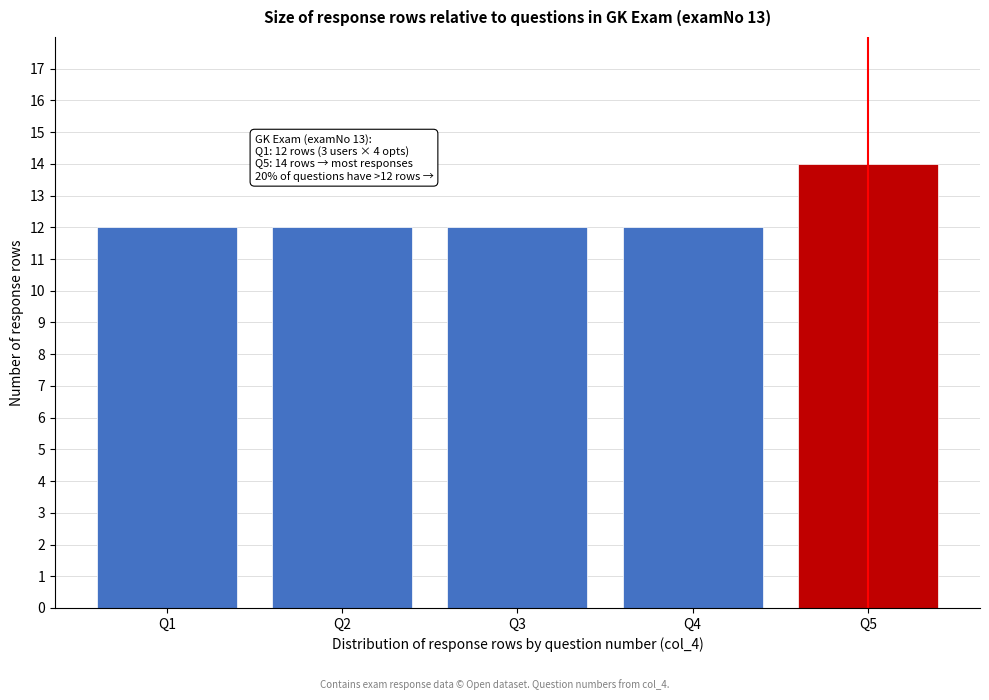

Reading left to right, what are all the values shown in this chart?

Q1=12	Q2=12	Q3=12	Q4=12	Q5=14